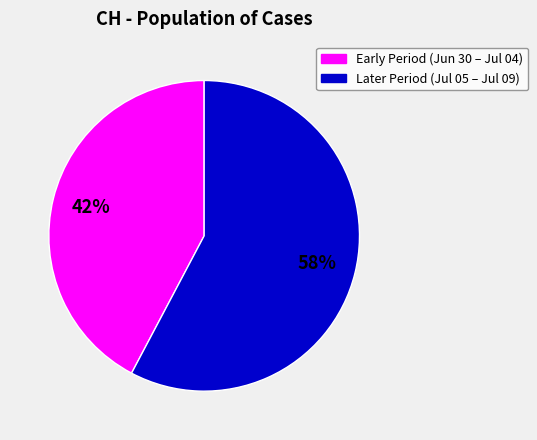

Does any single category account for the majority?

Yes